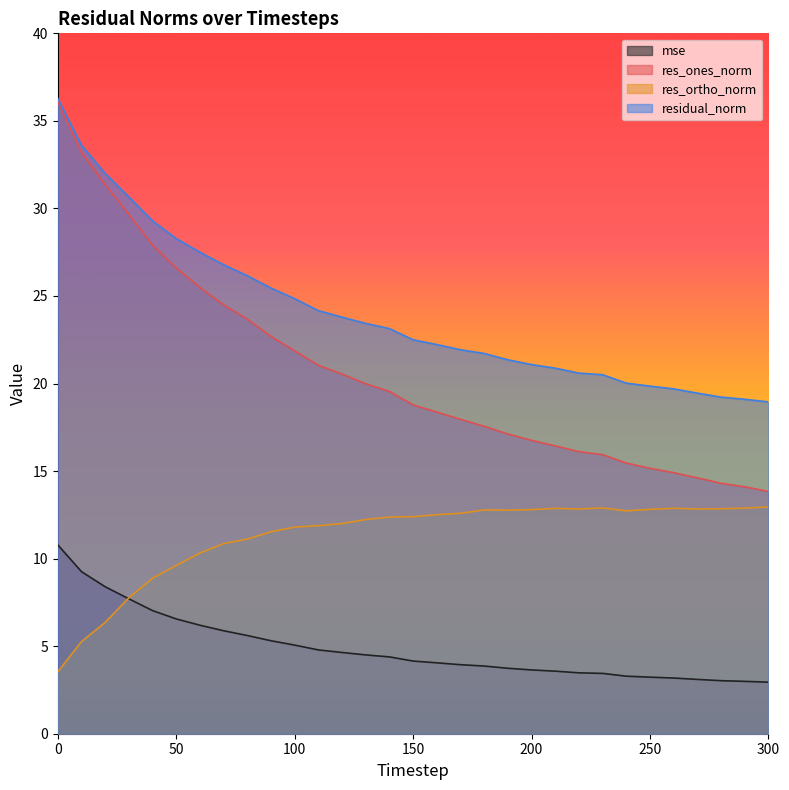

True or false: mse and residual_norm intersect in this chart.

False